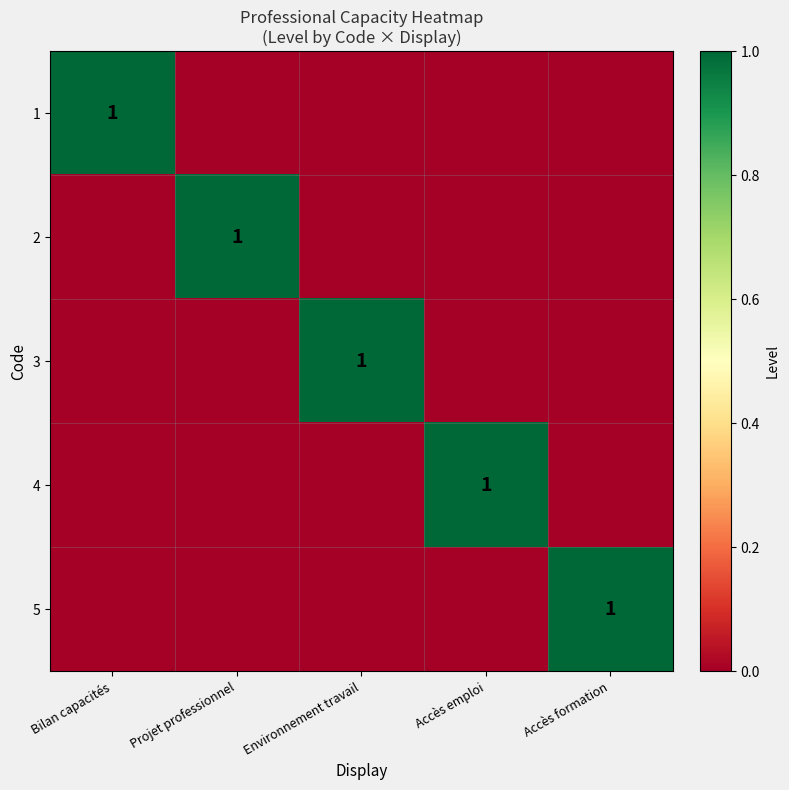

The value of 1 at Bilan capacités is 1. True or false?

True